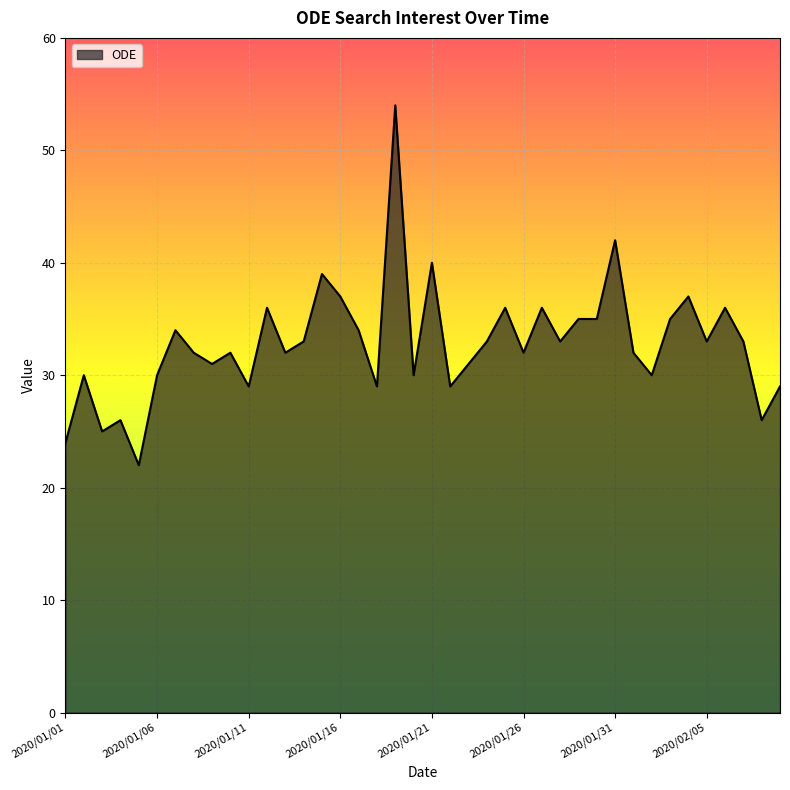

What is the difference between the maximum and minimum values?

32